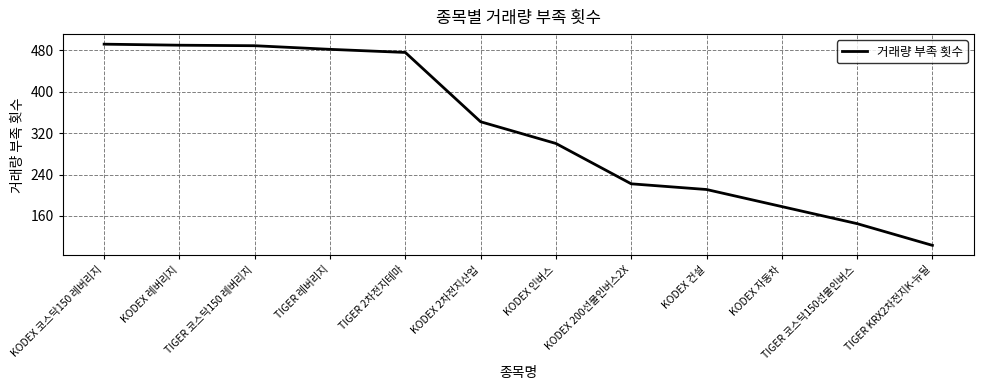

Approximately how many times larger is the value at TIGER KRX2차전지K-뉴딜 compared to TIGER 레버리지?

0.2